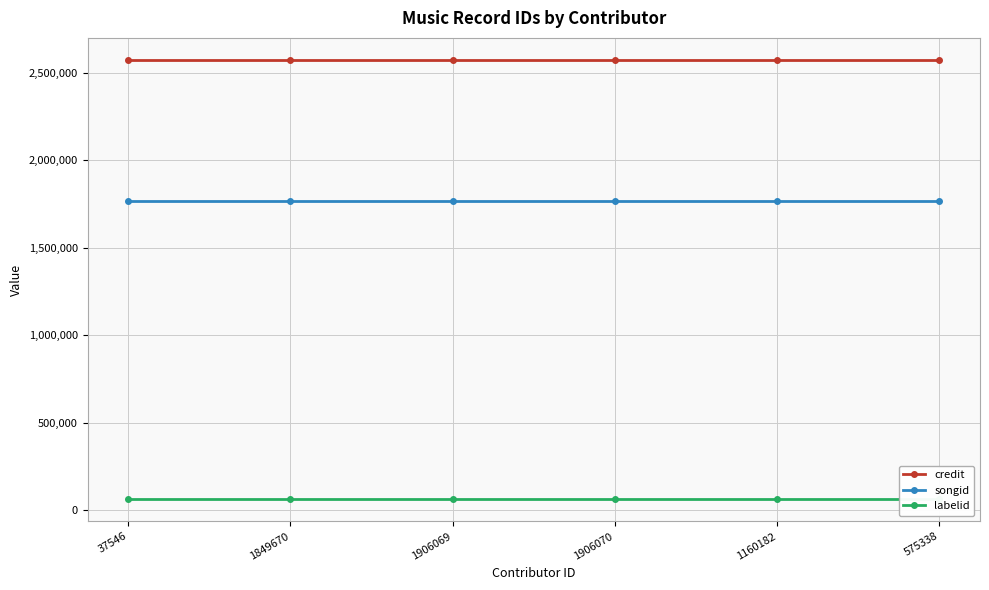

Reading right to left, list all the values displayed in this chart.

credit: 2573377	2573377	2573377	2573377	2573377	2573377
songid: 1764299	1764299	1764299	1764299	1764299	1764299
labelid: 61715	61715	61715	61715	61715	61715